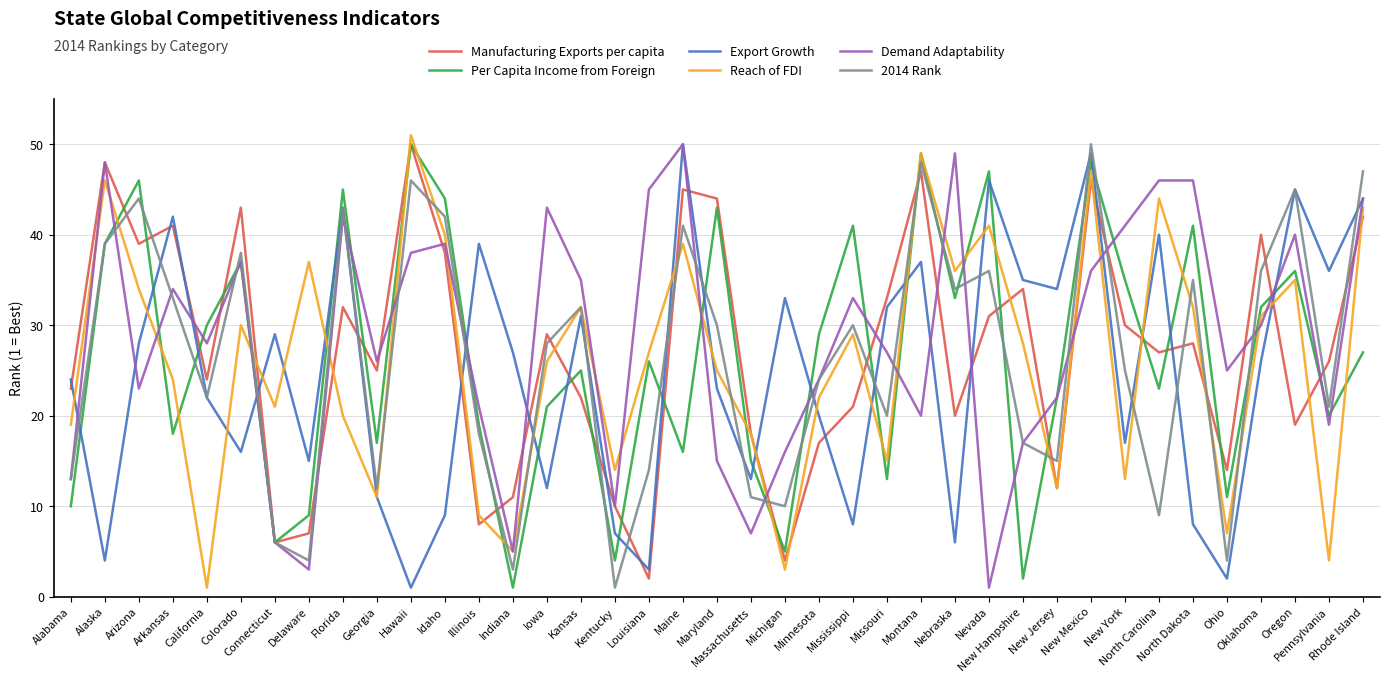

What is the maximum value for Demand Adaptability?

50